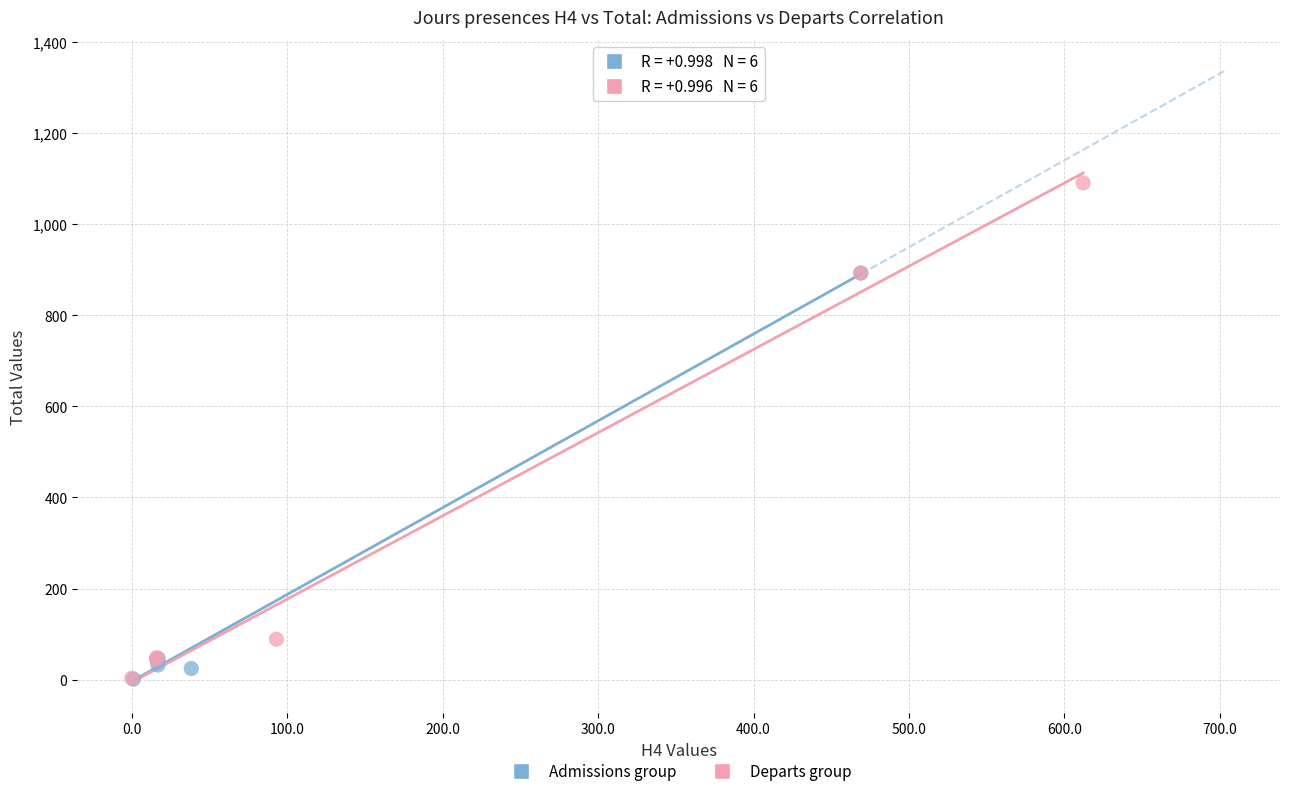

Which series has the widest spread of Y values?

Departs group